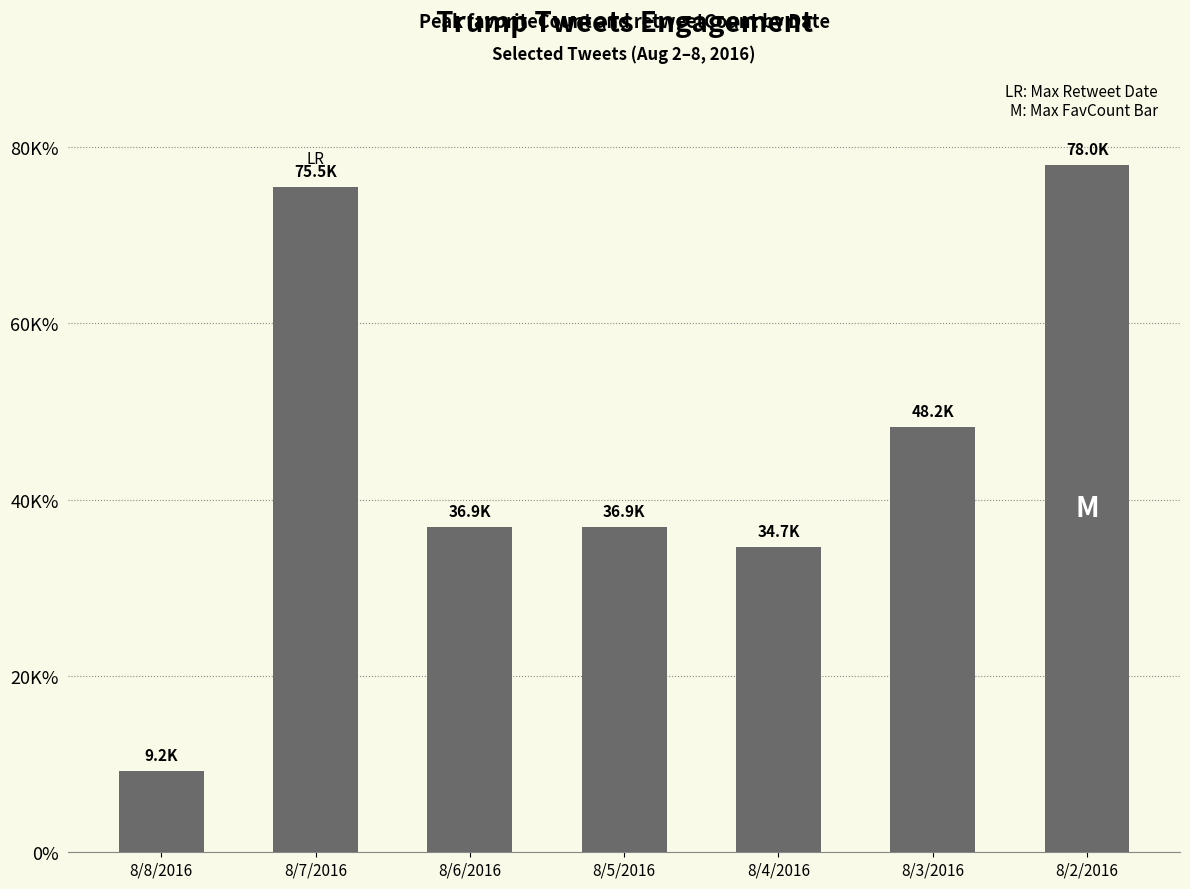

Where is favoriteCount nearest to the value 43605?

8/3/2016